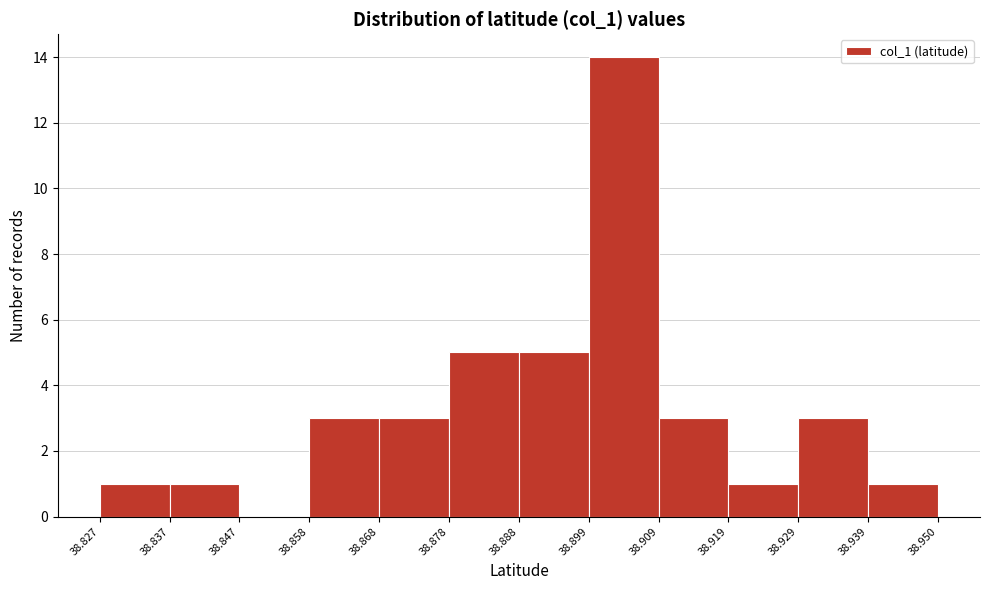

Reading left to right, list every bar in this chart as the range it spans on the x-axis followed by its height. The values are not printed on the chart, so give them approximately, as read against the axis.

38.827 to 38.837: 1
38.837 to 38.847: 1
38.847 to 38.858: 0
38.858 to 38.868: 3
38.868 to 38.878: 3
38.878 to 38.888: 5
38.888 to 38.899: 5
38.899 to 38.909: 14
38.909 to 38.919: 3
38.919 to 38.929: 1
38.929 to 38.939: 3
38.939 to 38.950: 1